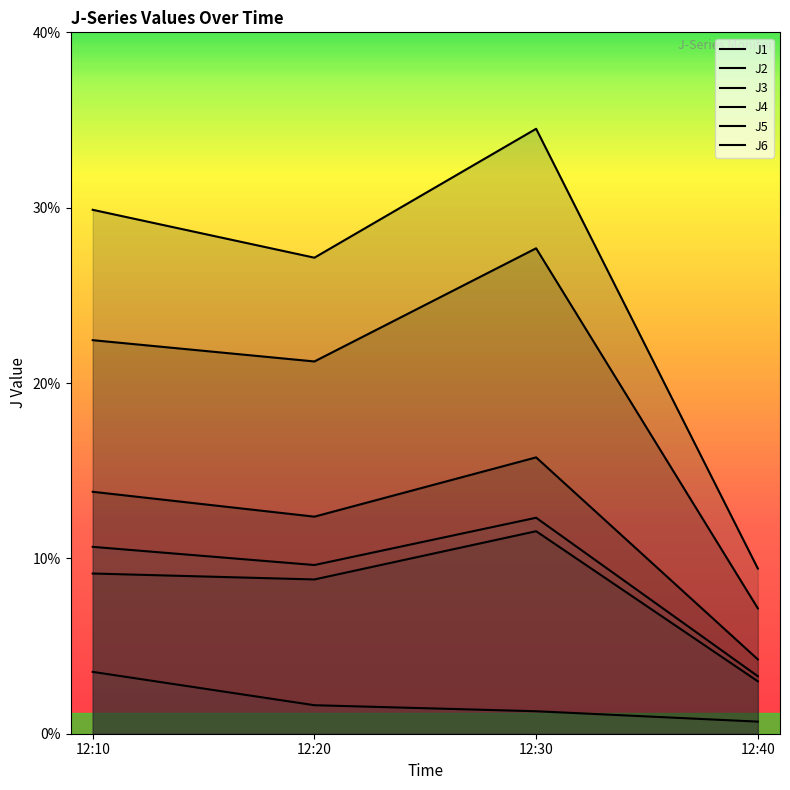

Which category has the highest value across all series?

12:30